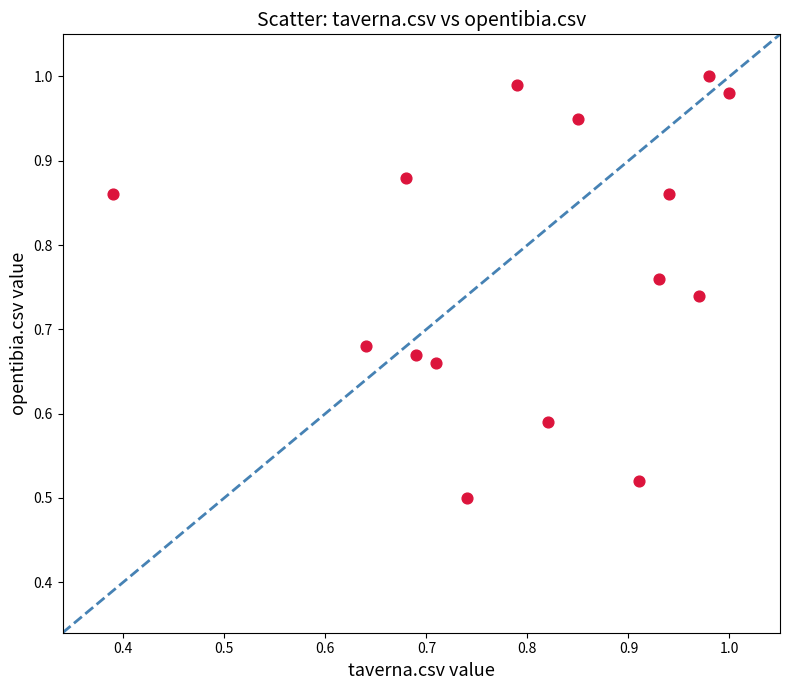

How many data points are displayed?

15